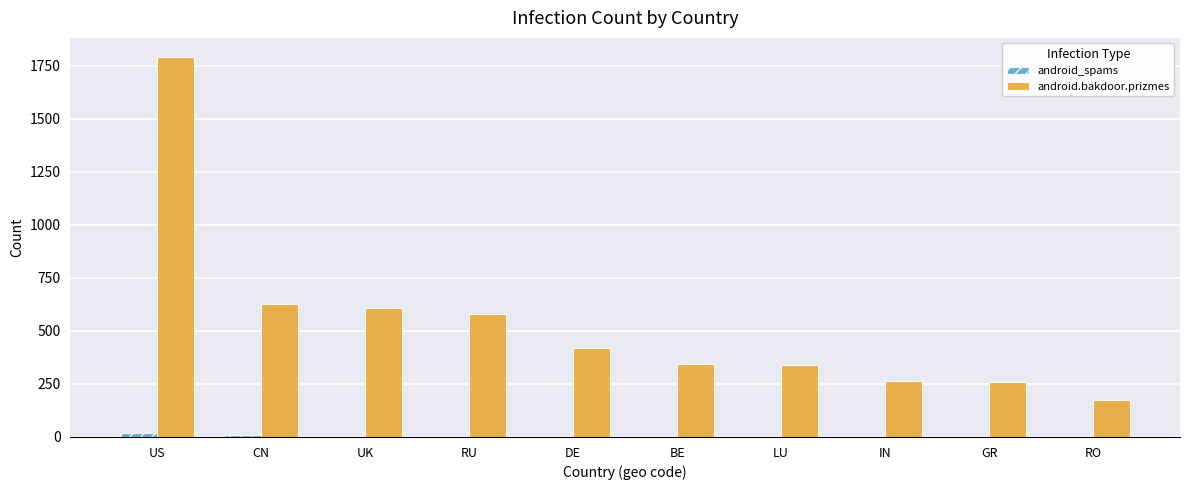

Which series has the largest total across all categories?

android.bakdoor.prizmes